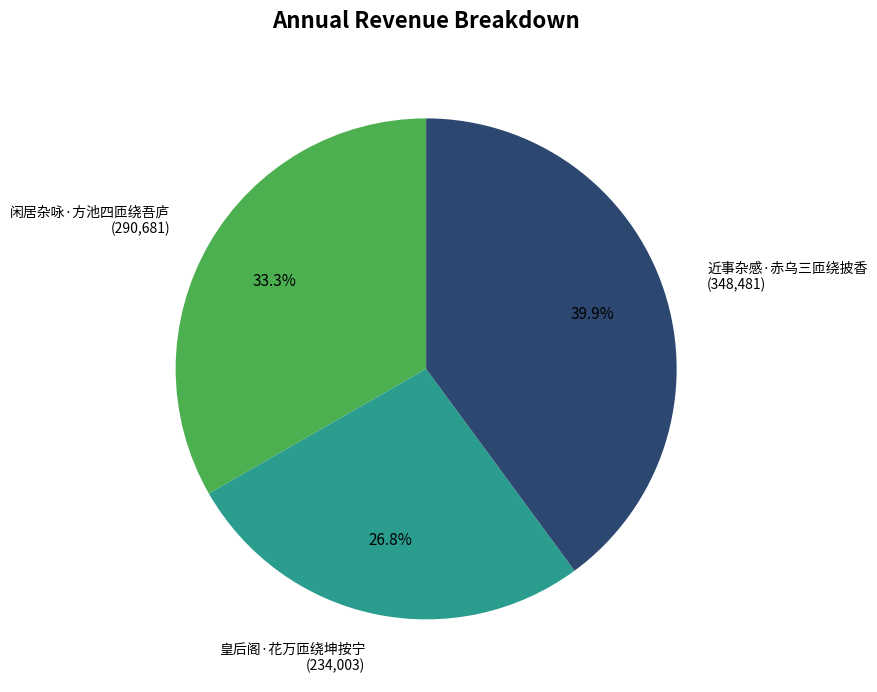

Does 闲居杂咏·方池四匝绕吾庐 account for over 50% of the chart?

No